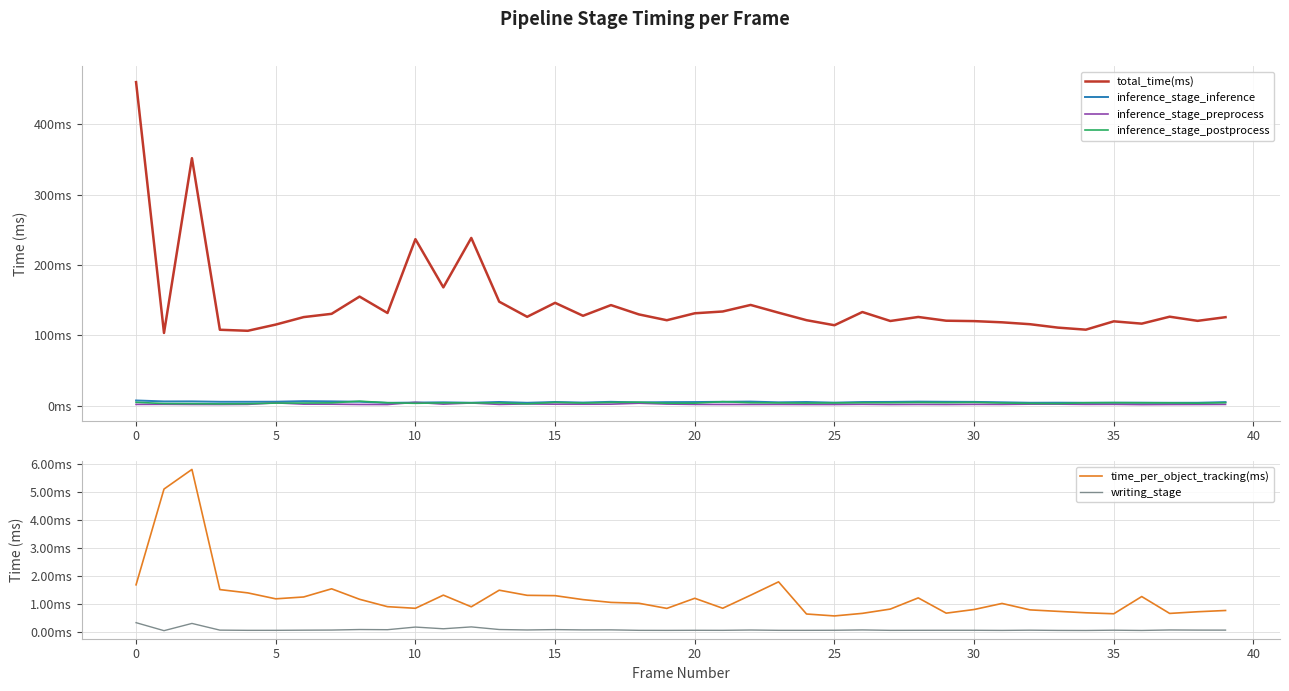

Reading left to right, extract all data points from this chart.

total_time(ms): 460.1	103.5	352.0	108.0	106.5	115.4	126.0	130.7	155.2	131.9	236.8	168.3	238.6	147.9	126.4	146.3	127.9	143.1	129.8	121.6	131.4	134.0	143.3	132.3	121.6	114.4	133.2	120.5	126.2	120.9	120.3	118.6	115.9	111.0	108.1	120.0	116.7	126.6	120.7	125.9
inference_stage_inference: 7.5	6.1	6.2	5.6	5.6	5.7	6.5	6.2	5.7	4.1	4.4	4.8	4.2	5.3	4.2	5.3	4.5	5.5	4.7	5.1	5.2	5.6	5.9	4.8	5.3	4.4	5.2	5.4	5.8	5.6	5.4	4.9	4.2	4.3	4.2	4.3	4.3	4.2	4.2	5.1
inference_stage_preprocess: 1.9	2.0	1.8	1.7	1.9	4.1	2.2	2.2	1.8	1.7	4.8	2.3	3.9	1.9	2.5	2.2	2.1	2.2	3.5	2.3	1.9	1.8	1.8	1.8	1.7	1.7	2.0	1.7	1.8	1.7	1.9	1.8	2.2	2.2	1.9	2.0	1.6	1.7	1.8	1.9
inference_stage_postprocess: 4.9	3.1	3.0	2.6	2.8	3.7	3.8	4.1	6.4	4.2	3.4	4.1	3.9	4.0	2.7	4.8	3.8	4.7	4.9	3.5	3.6	5.7	4.3	4.0	3.8	4.0	4.3	4.3	4.6	4.4	4.8	3.9	3.3	3.1	4.2	4.3	4.1	4.0	3.6	4.4
time_per_object_tracking(ms): 1.7	5.1	5.8	1.5	1.4	1.2	1.2	1.5	1.2	0.9	0.8	1.3	0.9	1.5	1.3	1.3	1.1	1.0	1.0	0.8	1.2	0.8	1.3	1.8	0.6	0.6	0.7	0.8	1.2	0.7	0.8	1.0	0.8	0.7	0.7	0.6	1.3	0.7	0.7	0.8
writing_stage: 0.3	0.0	0.3	0.1	0.0	0.0	0.1	0.1	0.1	0.1	0.2	0.1	0.2	0.1	0.1	0.1	0.1	0.1	0.0	0.0	0.0	0.0	0.1	0.0	0.0	0.1	0.1	0.0	0.0	0.0	0.0	0.0	0.1	0.0	0.0	0.1	0.0	0.1	0.1	0.1